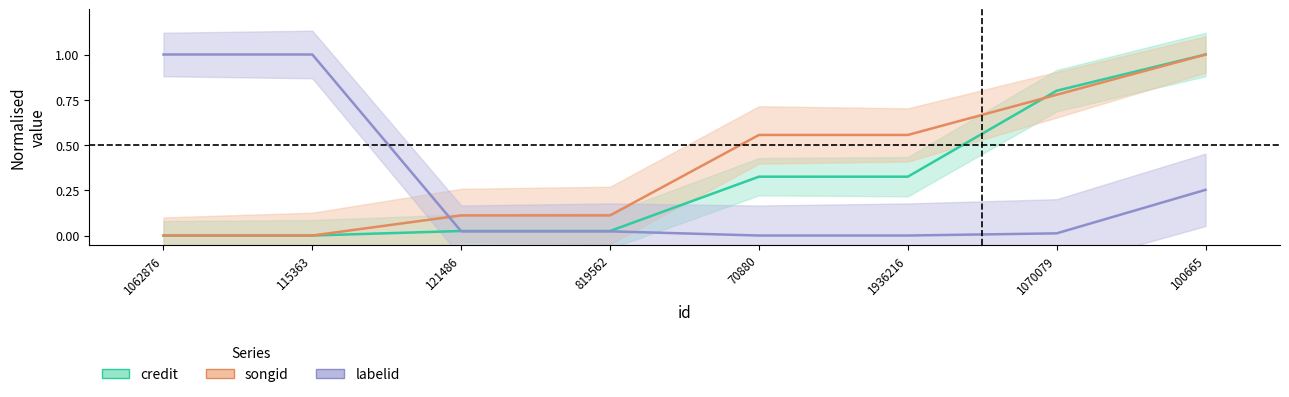

What is the label of the 8th point from the left?

100665